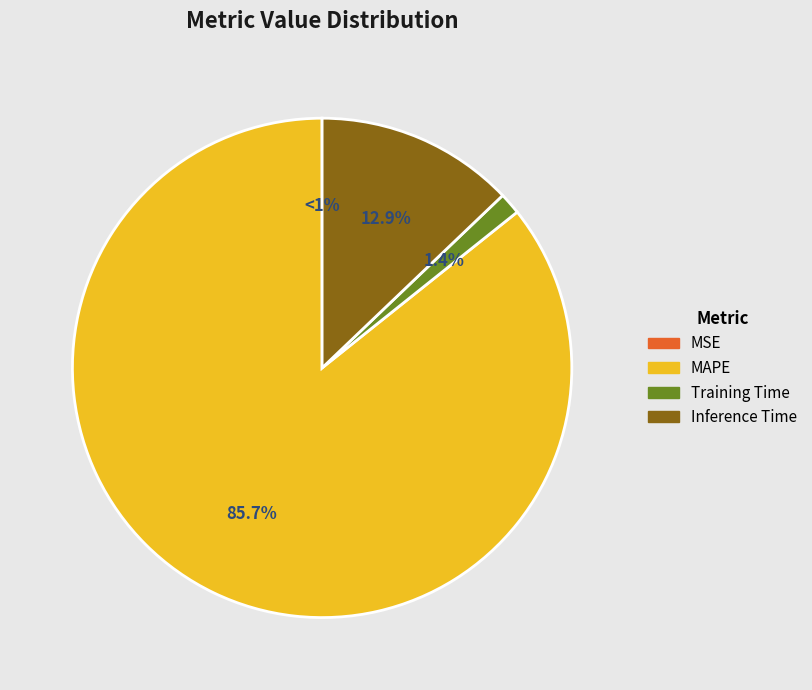

Does any single category account for the majority?

Yes